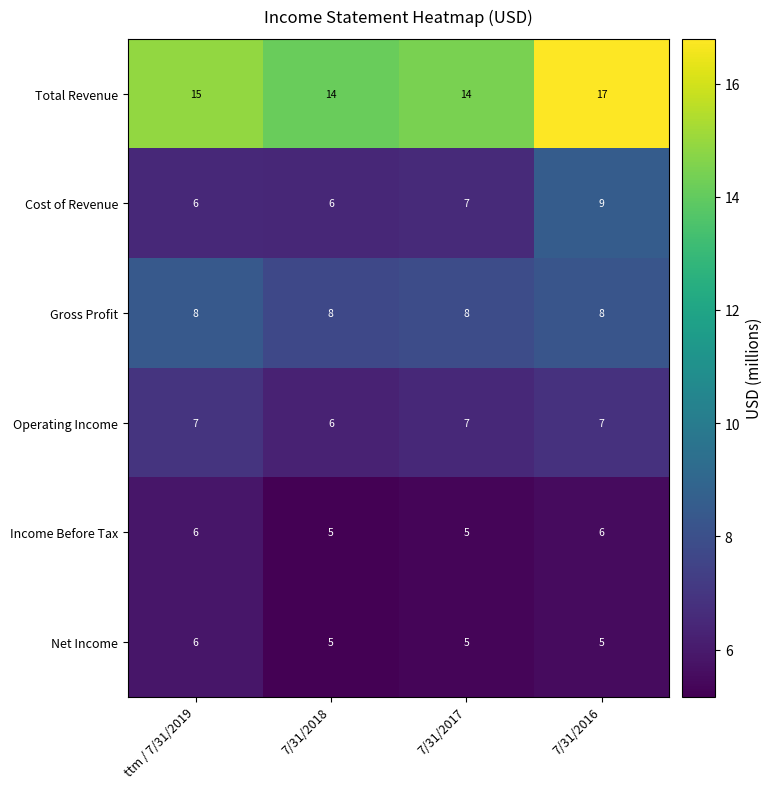

At which label is Total Revenue closest to 15?

ttm / 7/31/2019